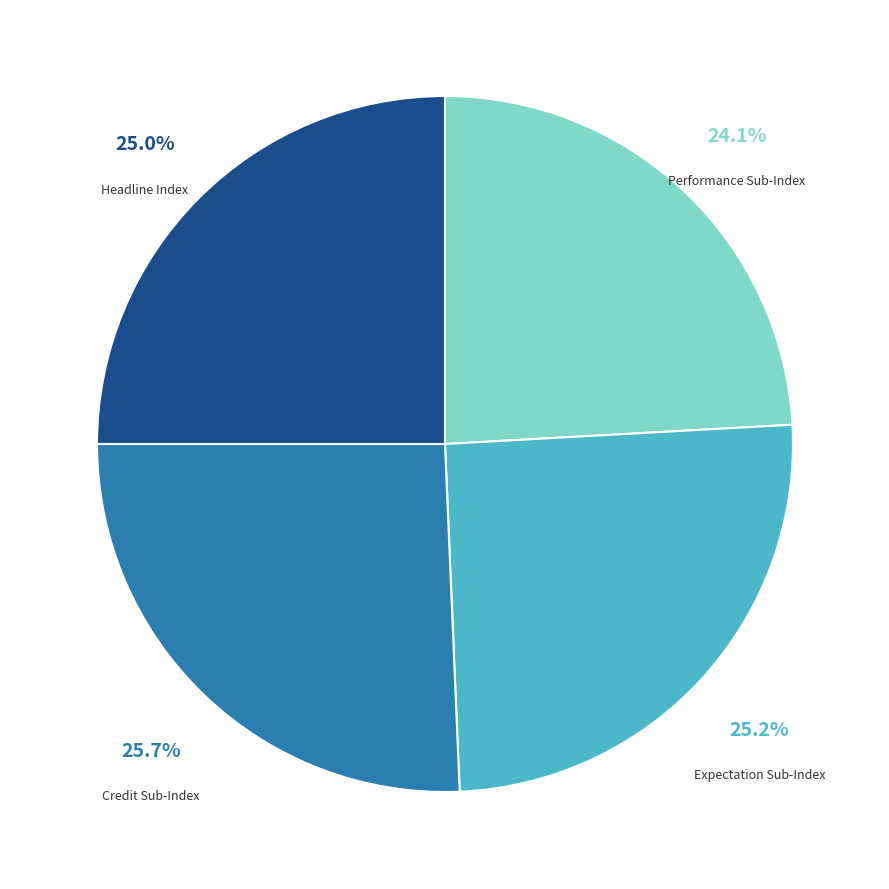

Approximately how many times larger is the value at Performance Sub-Index compared to Expectation Sub-Index?

1.0